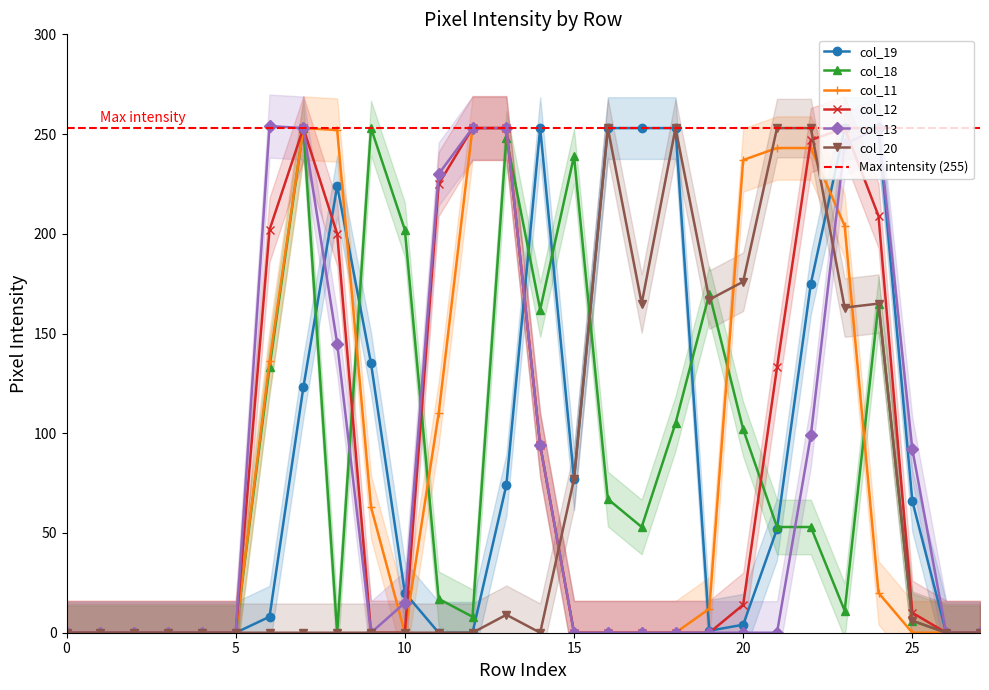

What is the value of the col_18 point at the 22nd from the left?

53